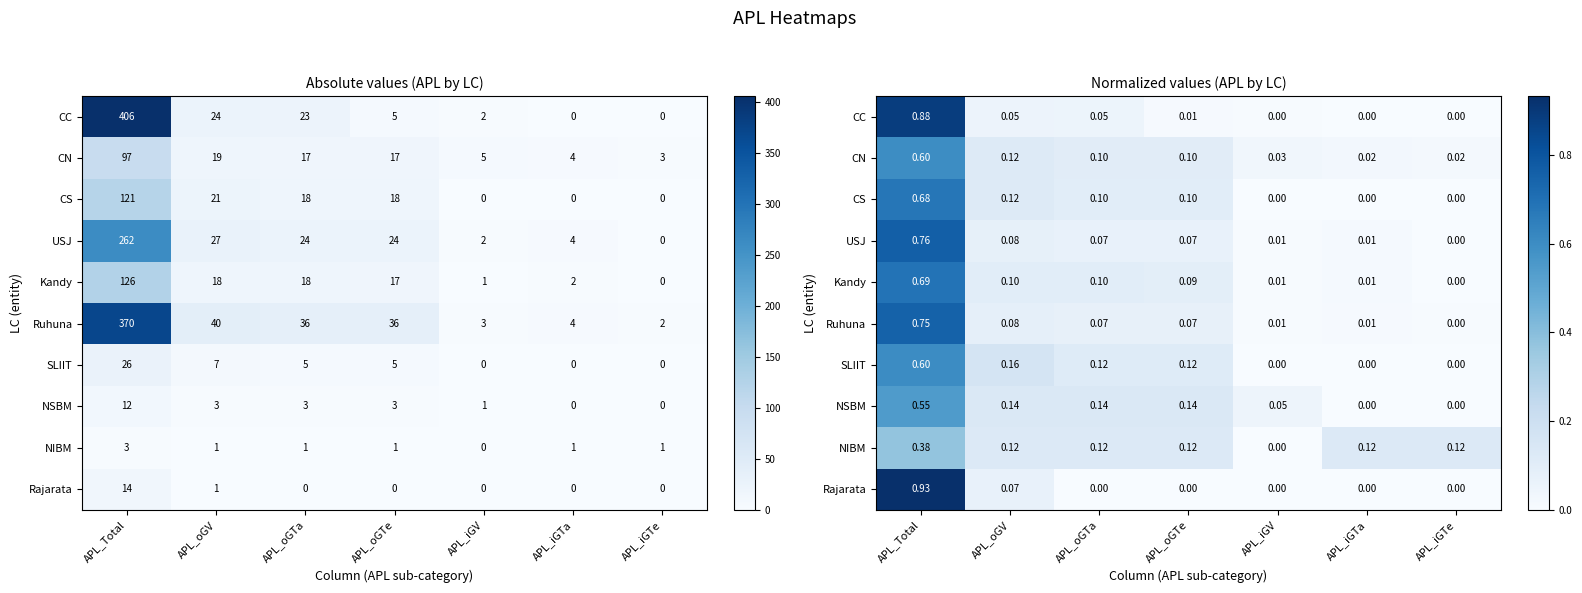

At how many categories does at least one series exceed 0?

7